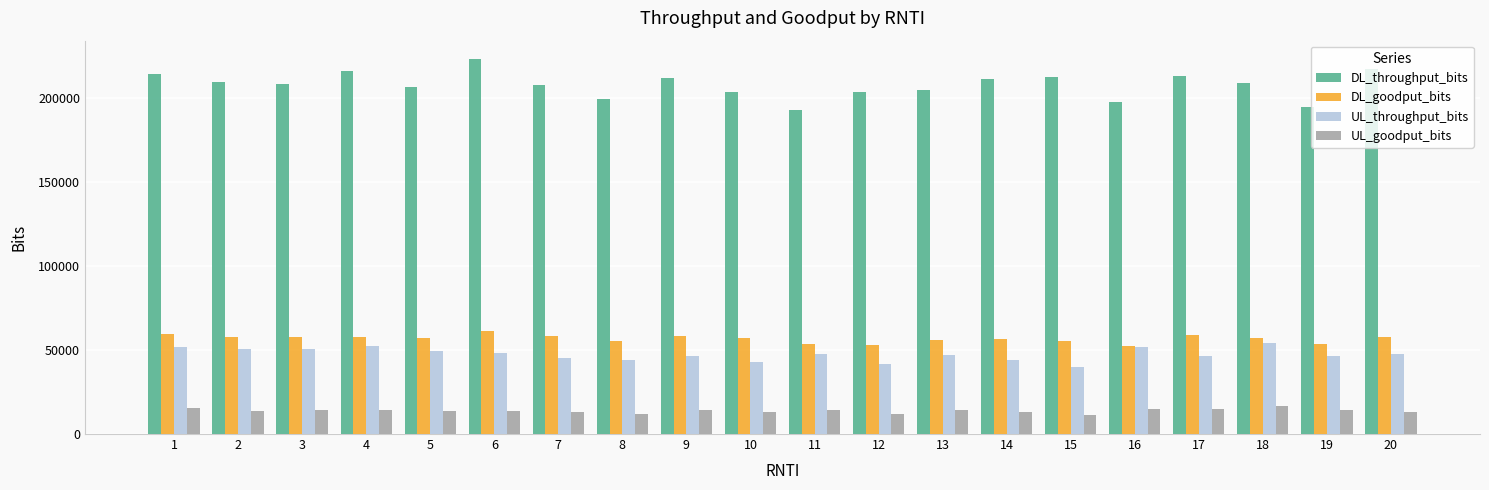

What is the sum of all UL_goodput_bits values?

274720